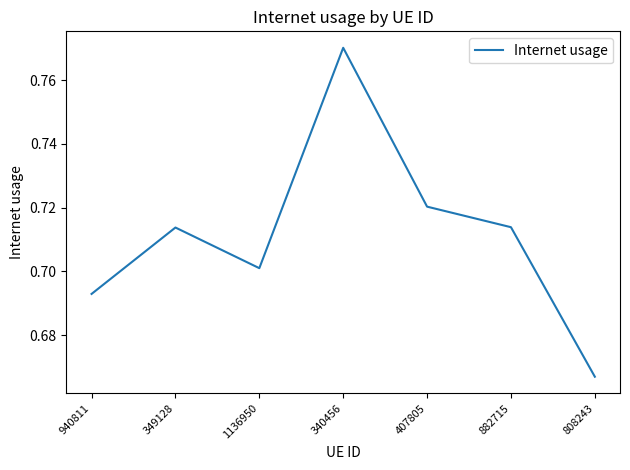

What position from the left is 1136950?

3